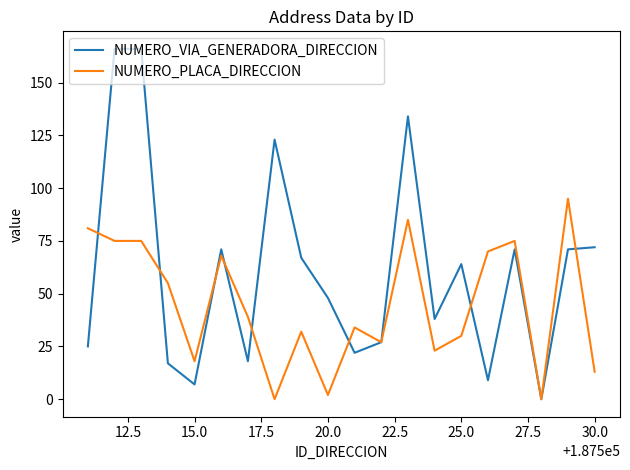

Rank the series by their average value, from highest to lowest.

NUMERO_VIA_GENERADORA_DIRECCION, NUMERO_PLACA_DIRECCION